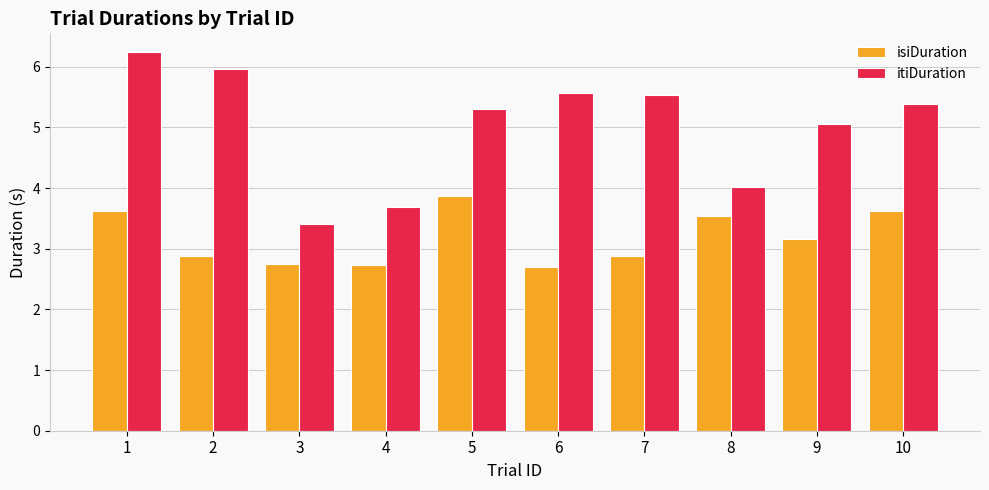

The itiDuration series shows 8.4 at 6. True or false?

False